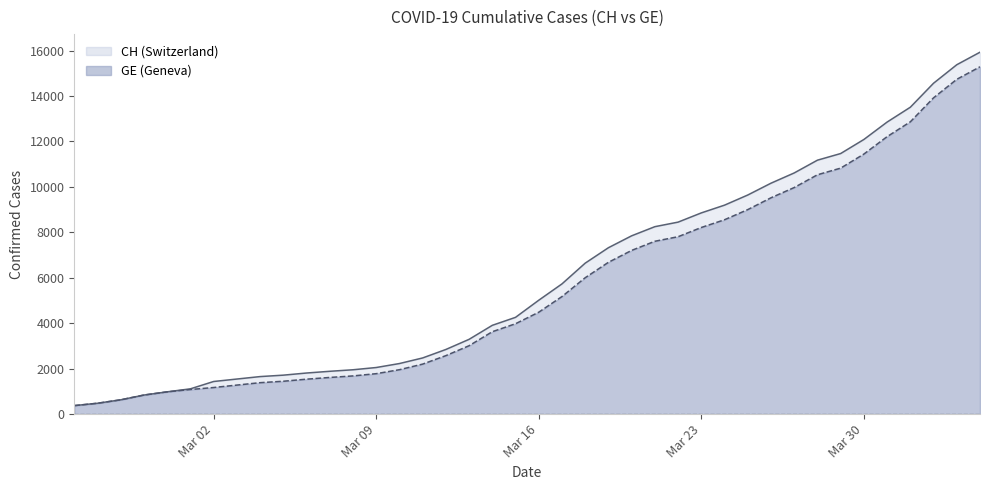

Reading left to right, transcribe all the data shown in this chart.

CH: 375	479	630	840	981	1113	1436	1544	1652	1715	1809	1885	1952	2051	2226	2472	2845	3291	3908	4259	5012	5731	6644	7323	7847	8249	8449	8855	9196	9642	10162	10613	11175	11467	12086	12852	13505	14561	15375	15926
GE: 375	479	630	840	981	1083	1171	1278	1384	1447	1538	1614	1681	1780	1955	2201	2574	3010	3627	3978	4485	5174	6002	6681	7205	7607	7807	8213	8554	9000	9520	9971	10533	10825	11444	12210	12863	13919	14733	15284